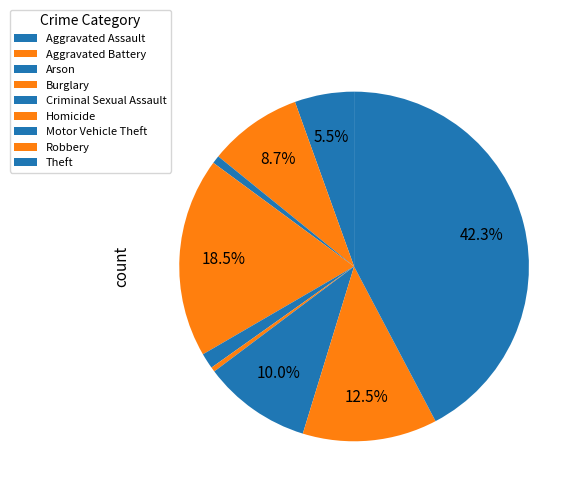

How many segments does this pie chart have?

9